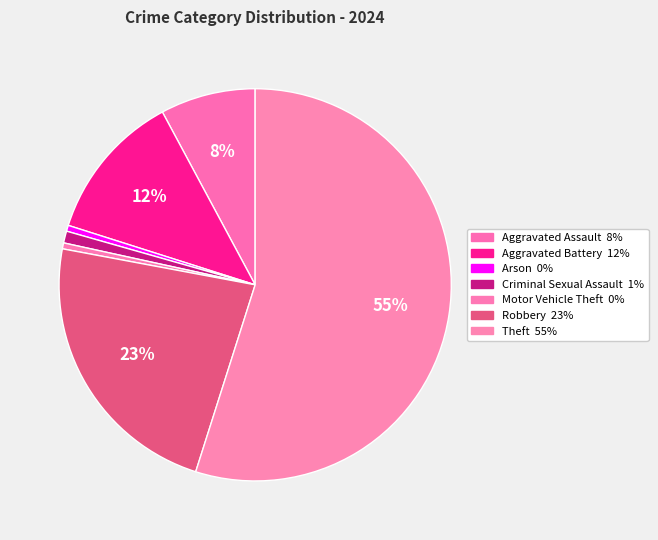

Count the number of slices in the pie.

7